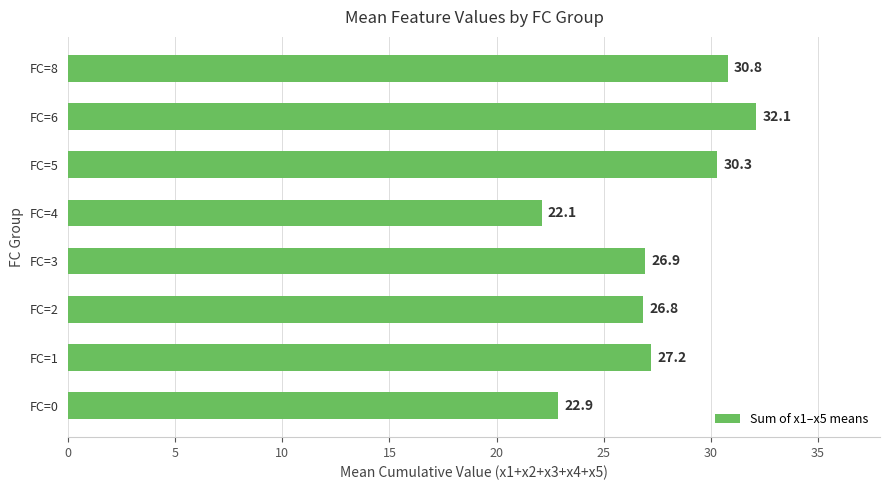

How many data points are above 27?

4